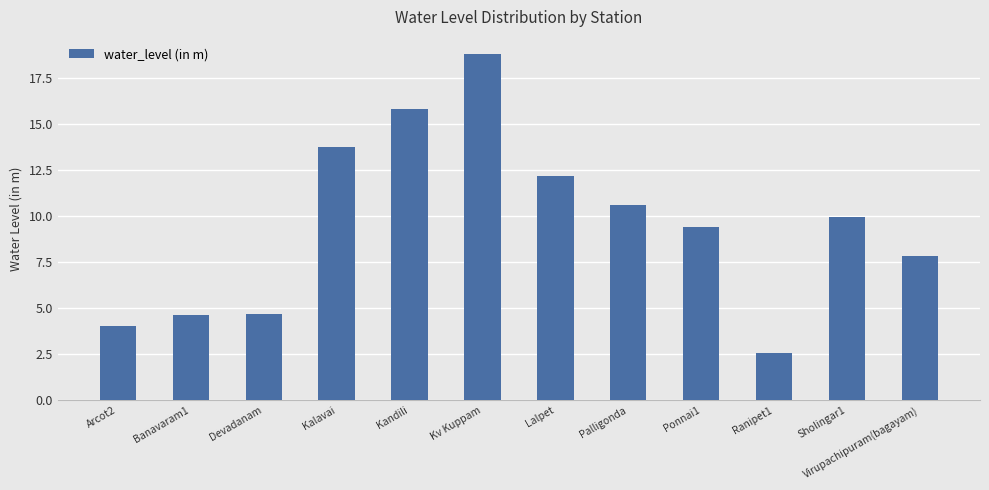

The value at Lalpet is 20.2. True or false?

False